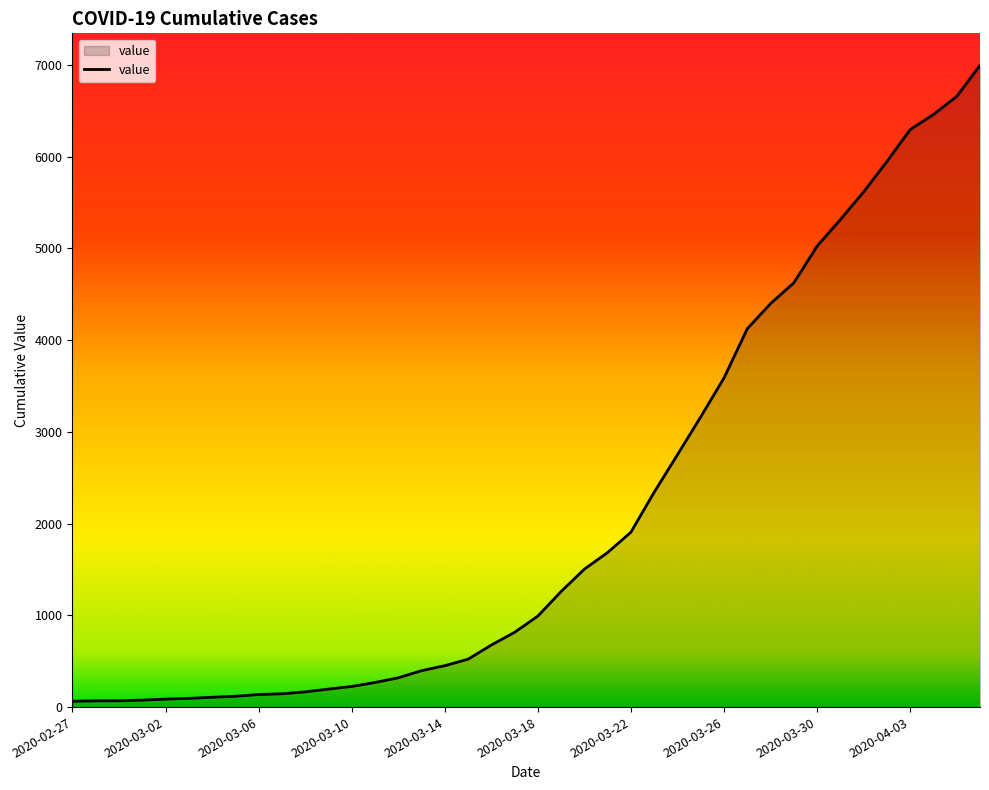

How many lines are shown in the chart?

1